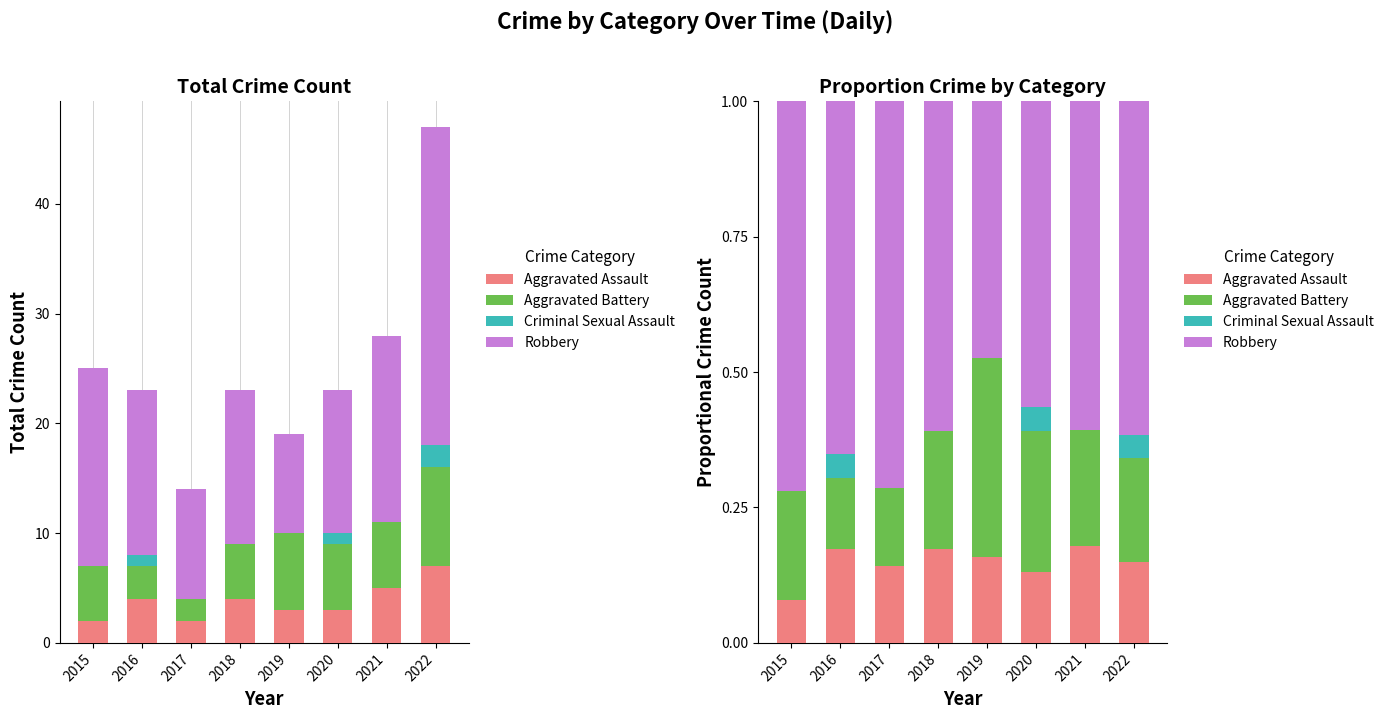

Reading left to right, list all the values displayed in this chart.

Aggravated Assault: 2015=0.1	2016=0.2	2017=0.1	2018=0.2	2019=0.2	2020=0.1	2021=0.2	2022=0.1
Aggravated Battery: 2015=0.2	2016=0.1	2017=0.1	2018=0.2	2019=0.4	2020=0.3	2021=0.2	2022=0.2
Criminal Sexual Assault: 2015=0.0	2016=0.0	2017=0.0	2018=0.0	2019=0.0	2020=0.0	2021=0.0	2022=0.0
Robbery: 2015=0.7	2016=0.7	2017=0.7	2018=0.6	2019=0.5	2020=0.6	2021=0.6	2022=0.6